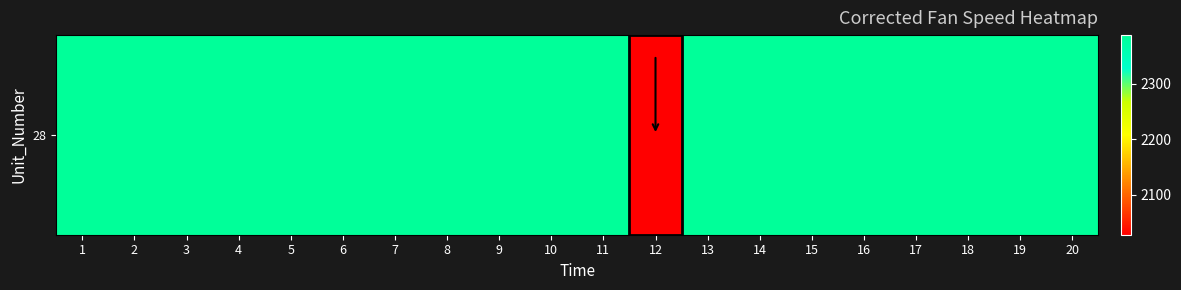

Which label corresponds to the smallest value in the chart?

12